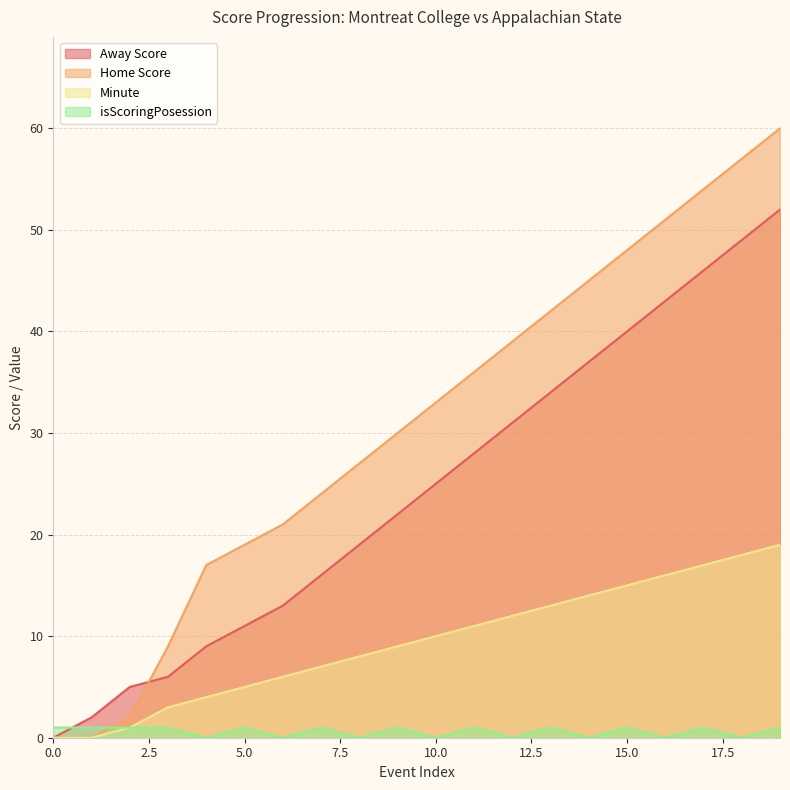

Reading left to right, extract all data points from this chart.

Away Score: 0	2	5	6	9	11	13	16	19	22	25	28	31	34	37	40	43	46	49	52
Home Score: 0	0	2	9	17	19	21	24	27	30	33	36	39	42	45	48	51	54	57	60
Minute: 0	0	1	3	4	5	6	7	8	9	10	11	12	13	14	15	16	17	18	19
isScoringPosession: 1	1	1	1	0	1	0	1	0	1	0	1	0	1	0	1	0	1	0	1